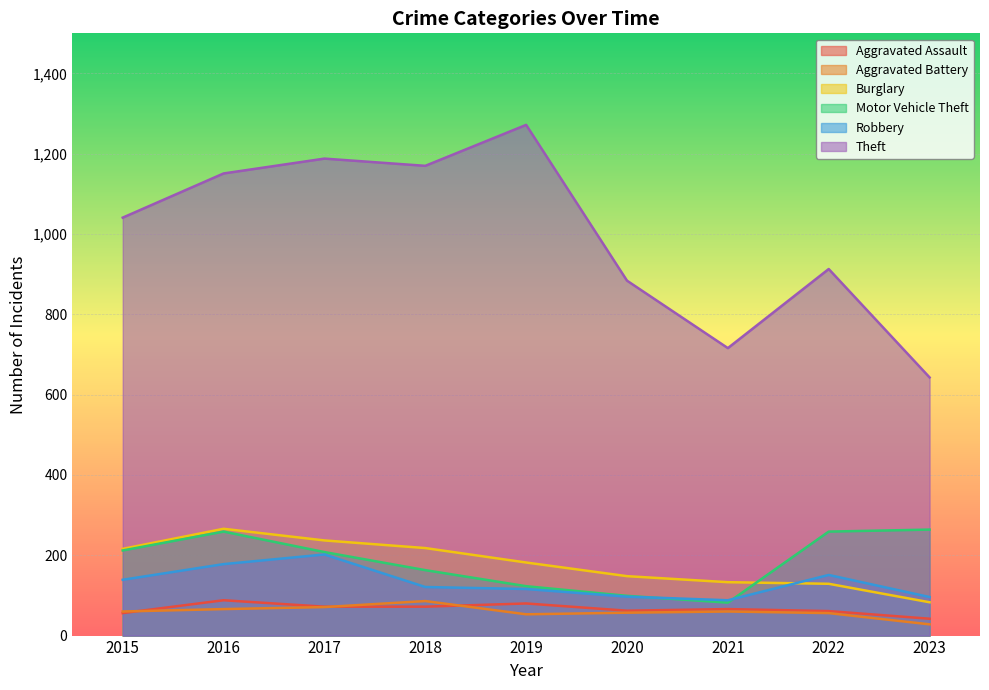

At which category does Aggravated Battery reach its first local peak?

2018